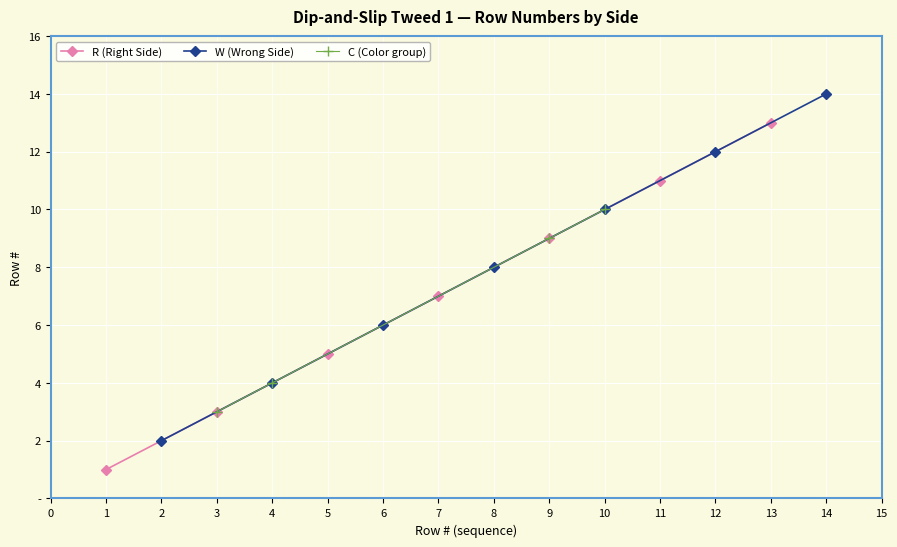

Which series has the largest total across all categories?

W (Wrong Side)